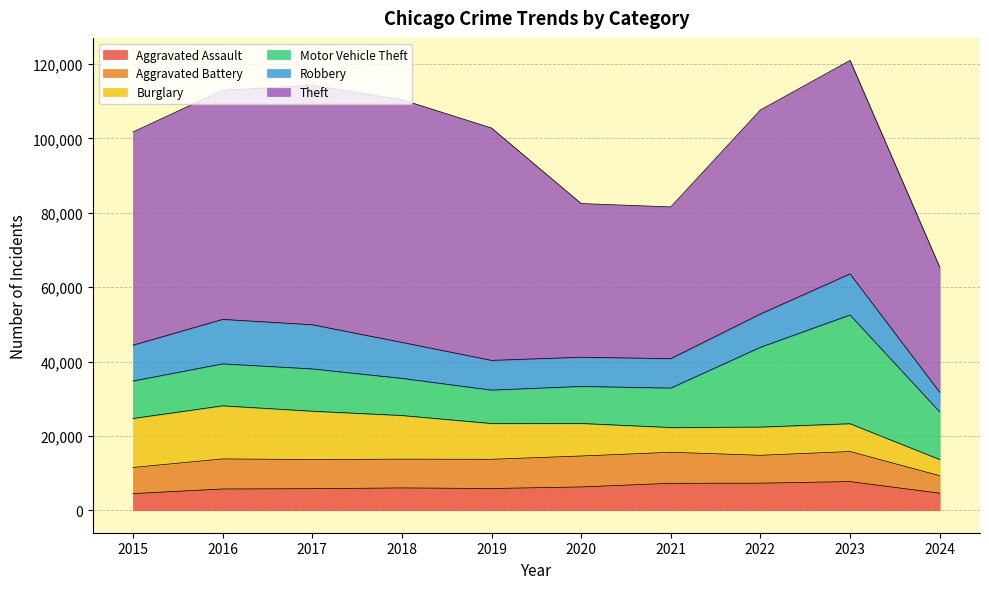

True or false: Robbery has a value of 12631 at 2021.

False